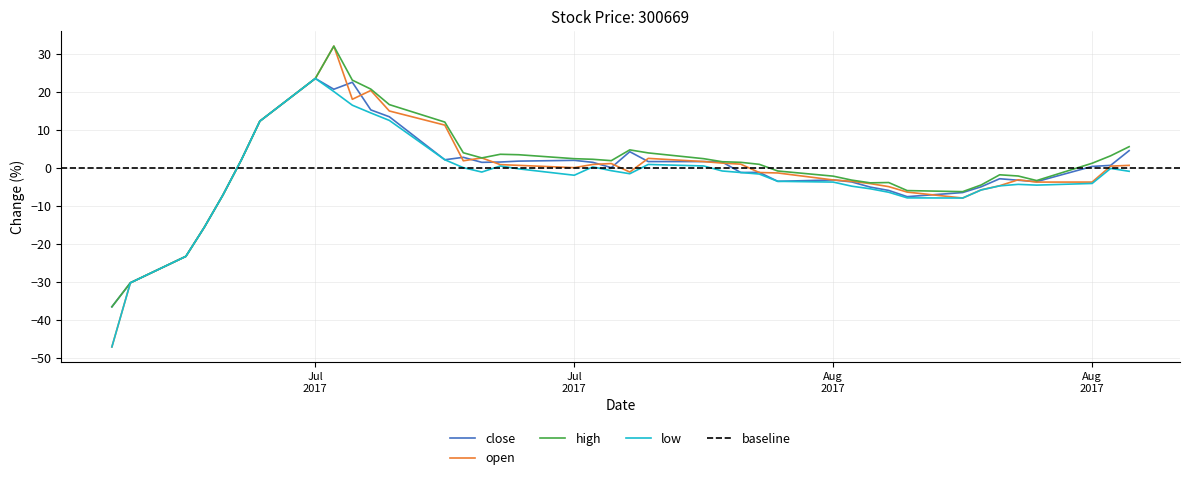

True or false: open and high intersect in this chart.

False